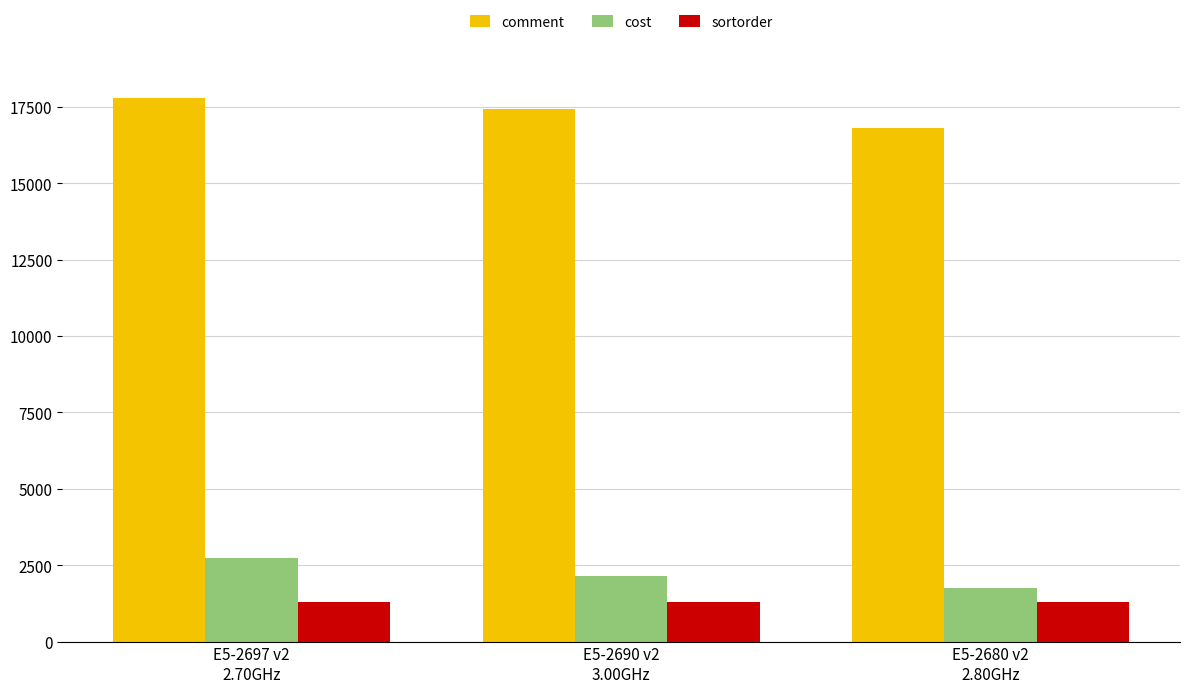

What is the value of the comment bar at the 1st from the left?

17800.0